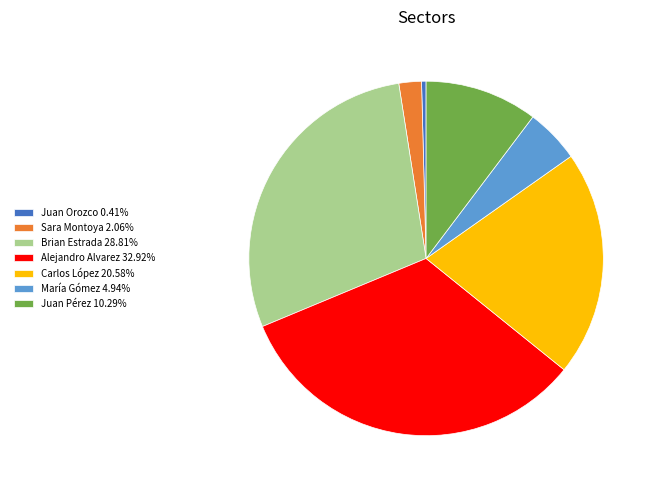

What is the ratio of the value at María Gómez to the value at Sara Montoya?

2.4